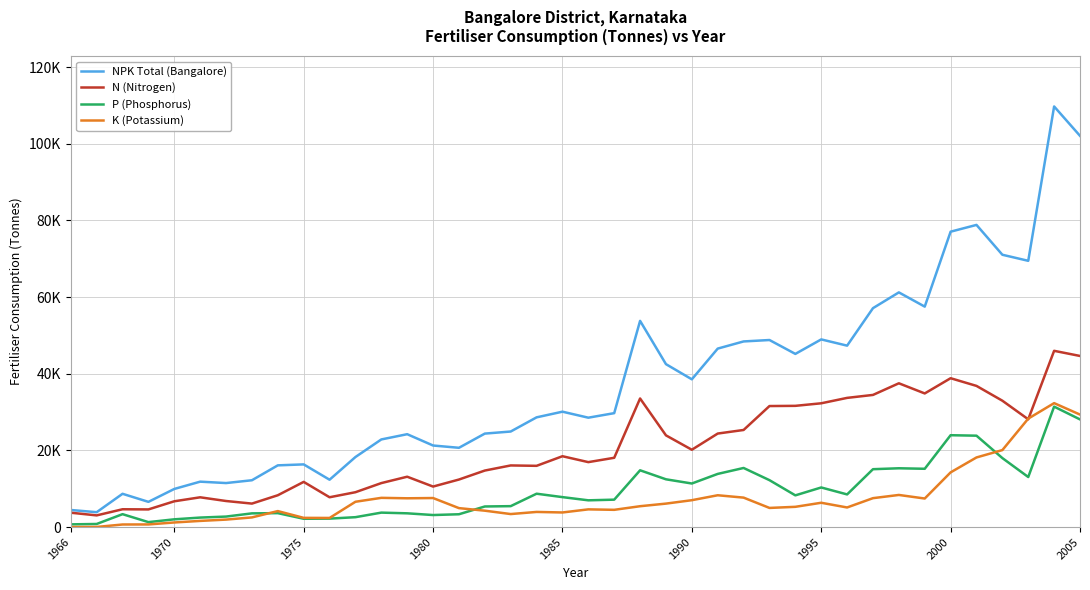

Reading left to right, list all the values displayed in this chart.

NPK Total (Bangalore): 4453	3878	8677	6575	9942	11843	11479	12212	16098	16348	12351	18268	22857	24224	21274	20678	24382	24922	28620	30097	28532	29715	53788	42497	38540	46555	48423	48793	45171	48953	47324	57106	61217	57507	77053	78820	71036	69455	109721	102061
N (Nitrogen): 3744	3044	4644	4602	6725	7763	6796	6123	8299	11784	7775	9091	11470	13133	10565	12397	14741	16074	15973	18480	16939	18072	33542	23921	20170	24393	25327	31570	31622	32287	33698	34470	37506	34858	38829	36824	32961	28112	45976	44635
P (Phosphorus): 707	804	3364	1290	2020	2475	2737	3572	3631	2162	2201	2578	3766	3585	3137	3341	5370	5456	8700	7811	6976	7148	14808	12459	11362	13865	15415	12233	8269	10327	8515	15096	15335	15203	23960	23837	17996	13054	31416	28084
K (Potassium): 2	30	669	683	1197	1605	1946	2517	4168	2402	2375	6599	7621	7506	7572	4940	4271	3392	3947	3806	4617	4495	5438	6117	7008	8297	7681	4990	5280	6339	5111	7540	8376	7446	14264	18159	20079	28289	32329	29342